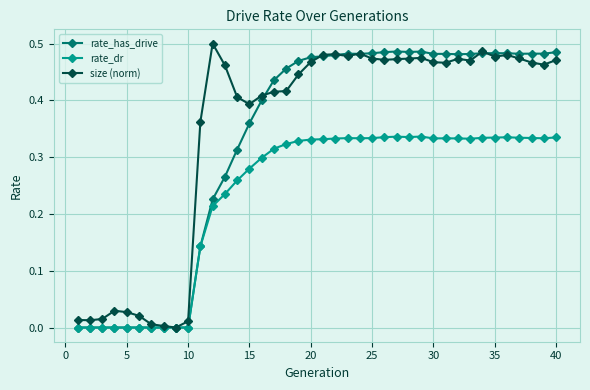

True or false: rate_has_drive has more than 1 interior local peaks.

True